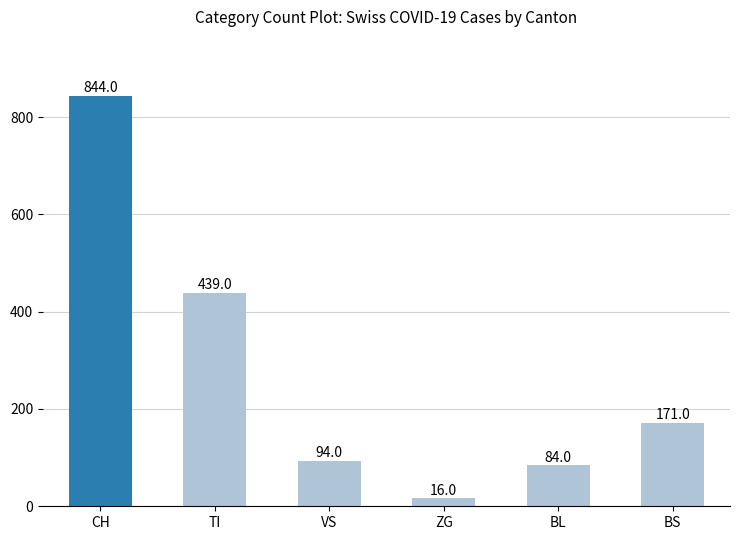

How many categories are shown in the chart?

6